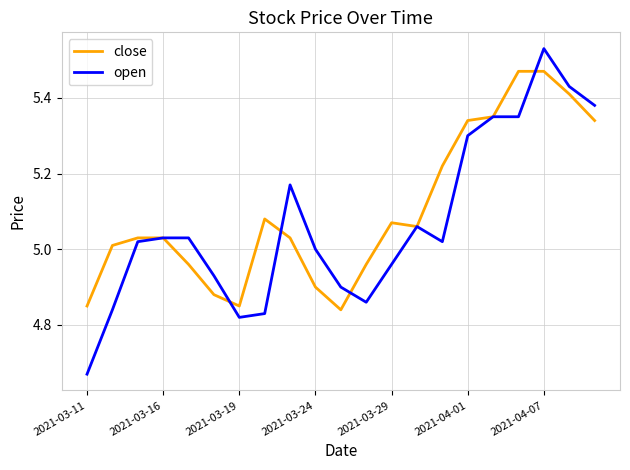

Which series has the widest spread of values?

open